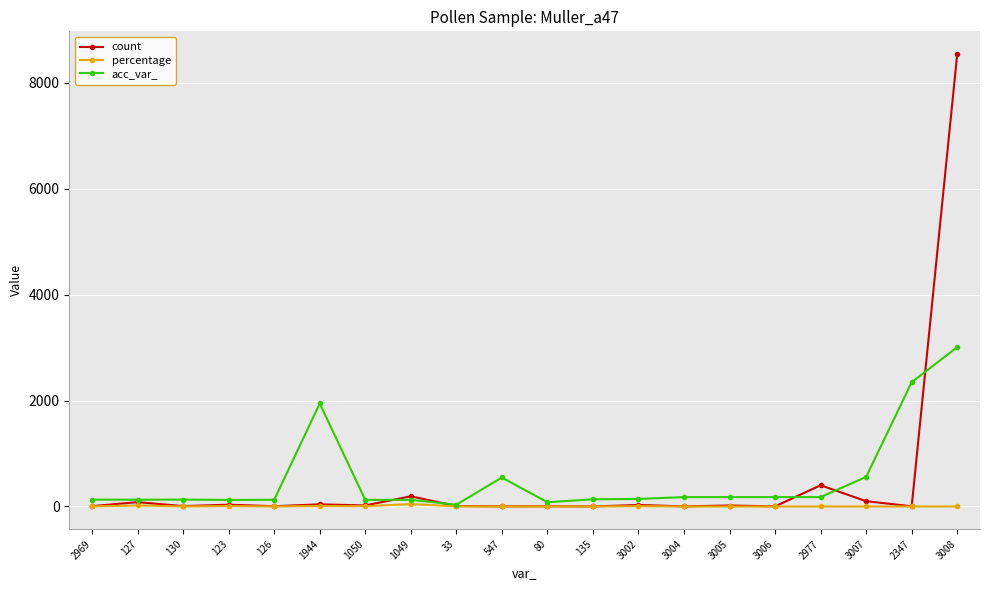

What is the greatest value displayed?

8543.0